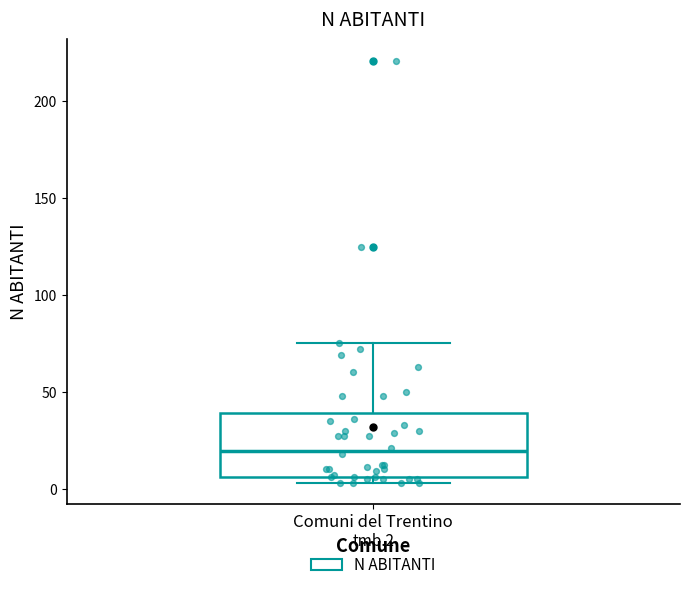

Transcribe this box plot: give where the median line is, the range the box spans, and where the two whiskers end, as read against the y-axis. The values are not printed on the chart, so give them approximately, as read against the axis.

median 20, box 5 to 40, whiskers 5 (just below the box's lower edge) to 75